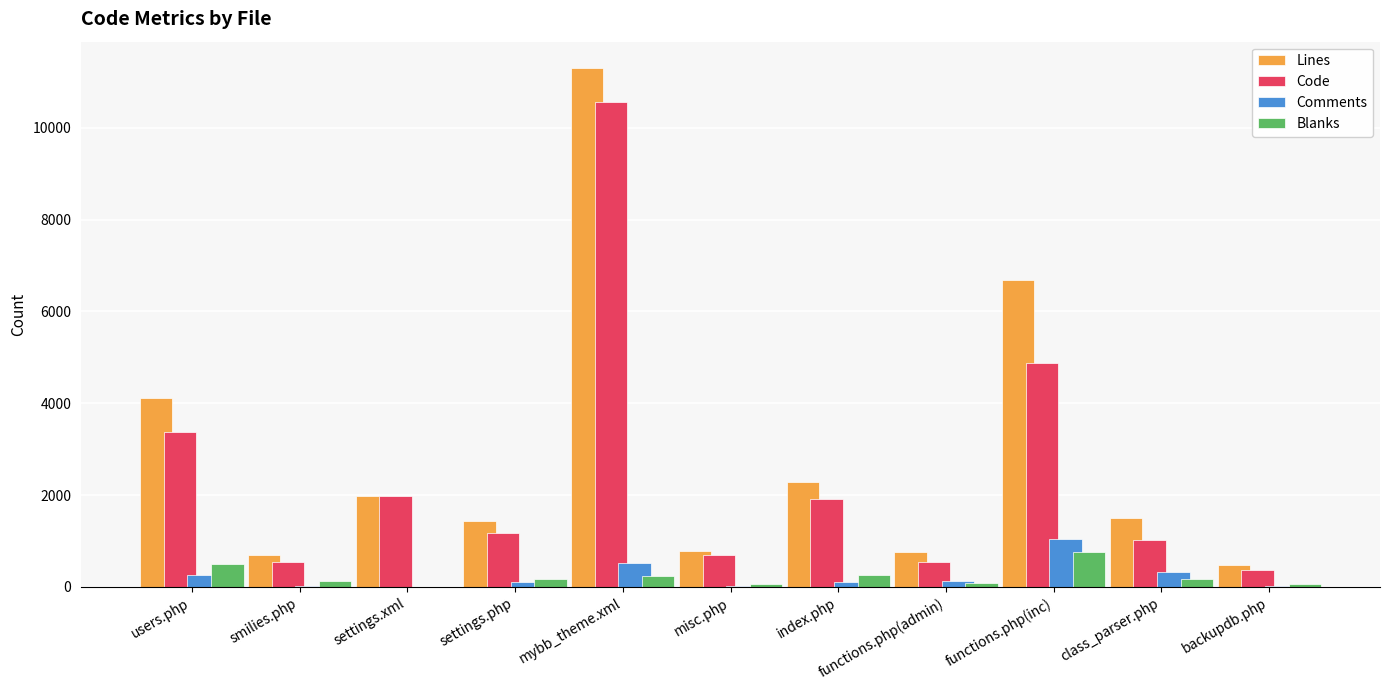

How many categories are shown in the chart?

11